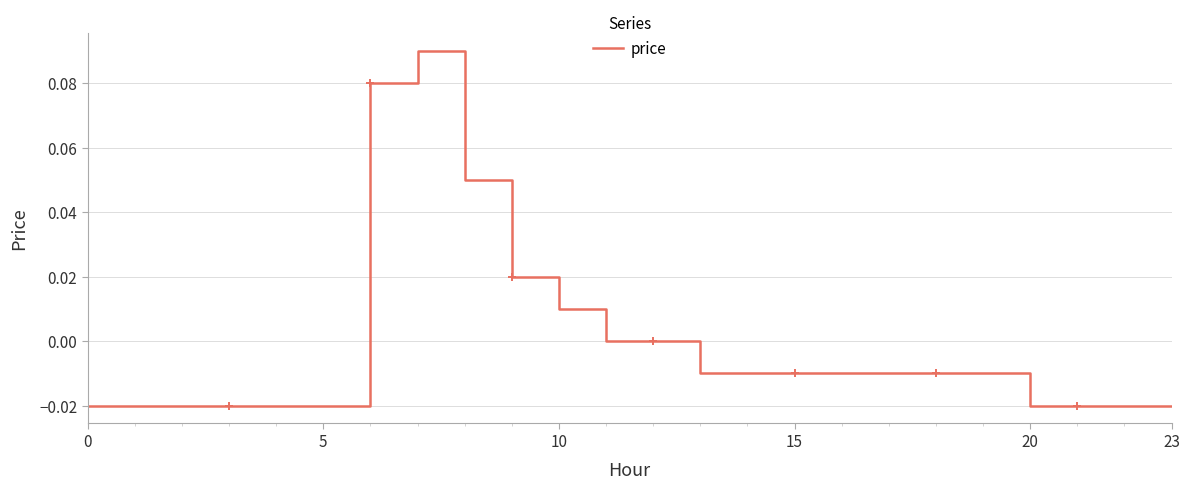

At which label is the value closest to 0?

11